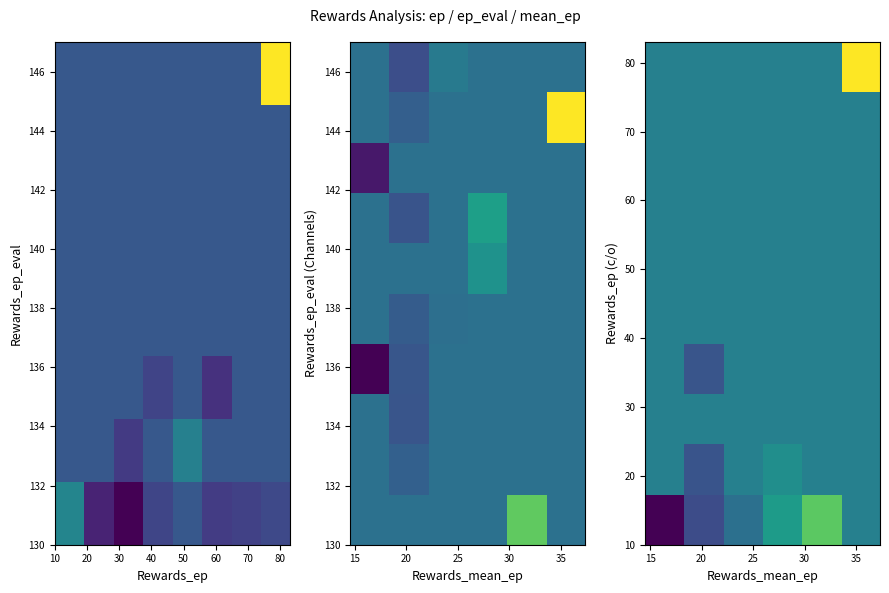

Count the number of categories in the chart.

6